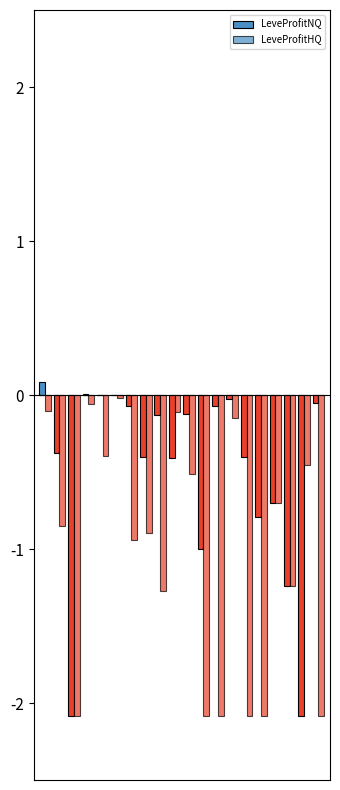

Which series has the largest range (max minus min)?

LeveProfitNQ